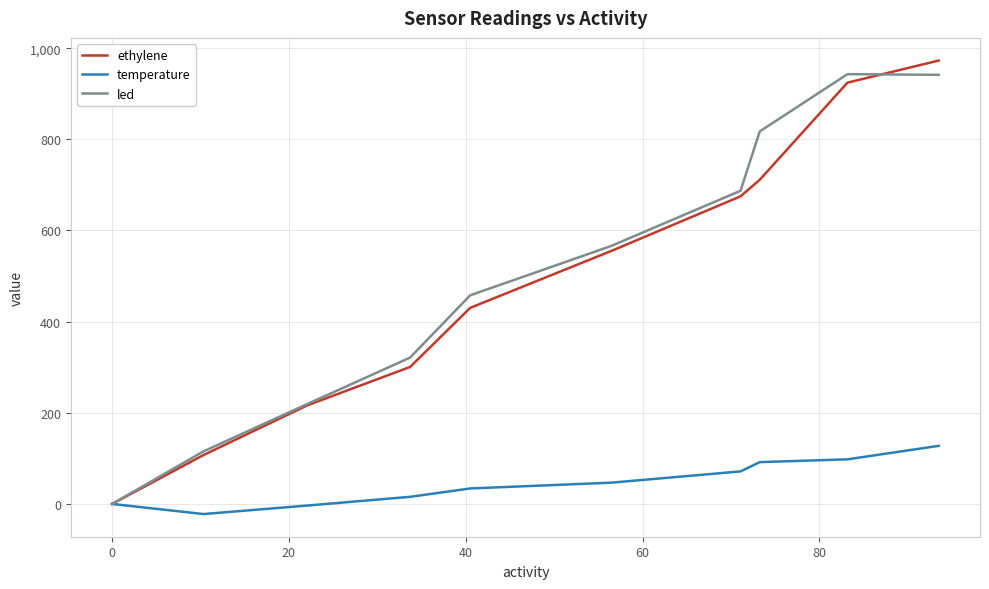

What is the minimum value shown in the chart?

-22.2